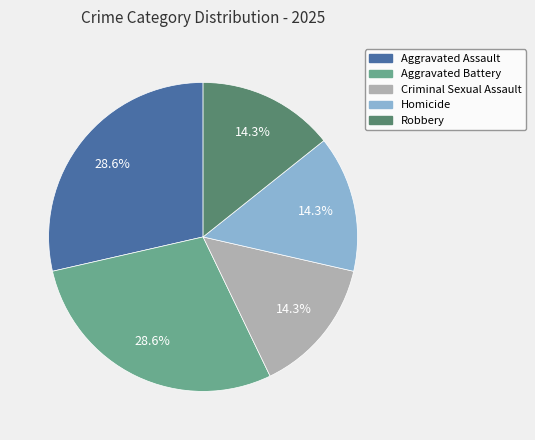

Approximately how many times larger is the value at Homicide compared to Aggravated Battery?

0.5